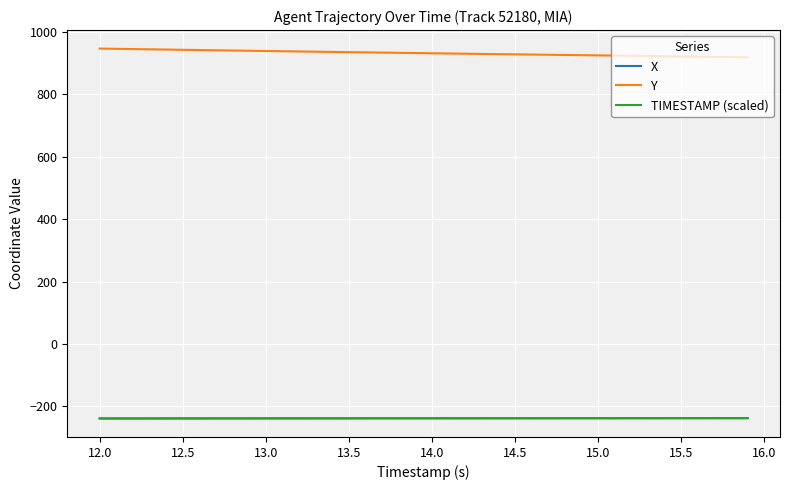

What is the minimum value shown in the chart?

-238.9